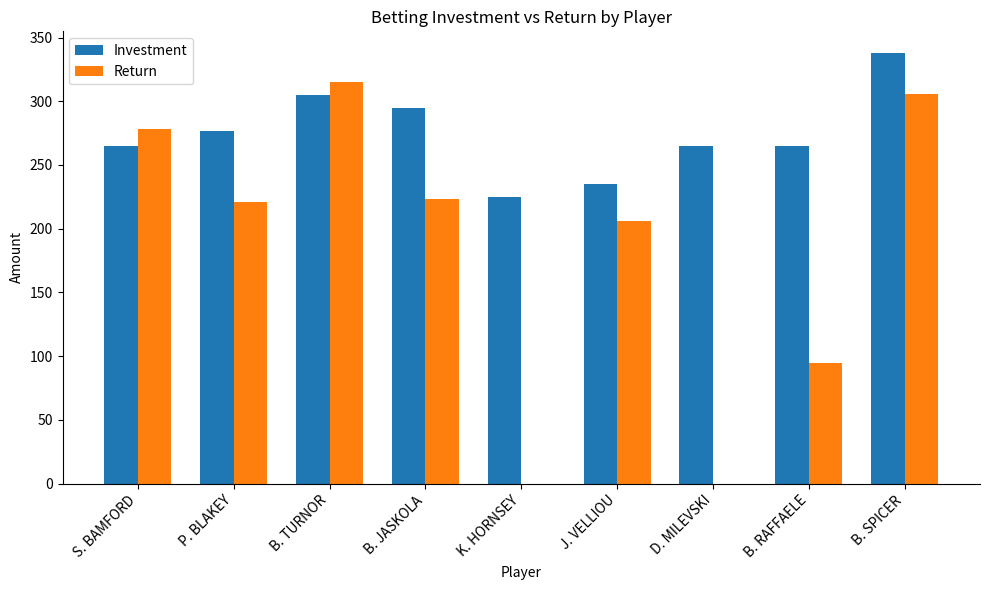

True or false: Return has a value of 0.0 at D. MILEVSKI.

True